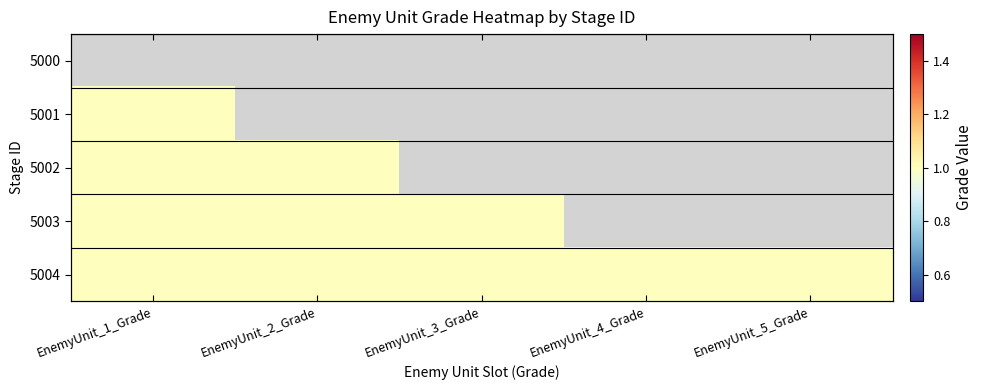

At which label is 5001 closest to 1?

EnemyUnit_1_Grade